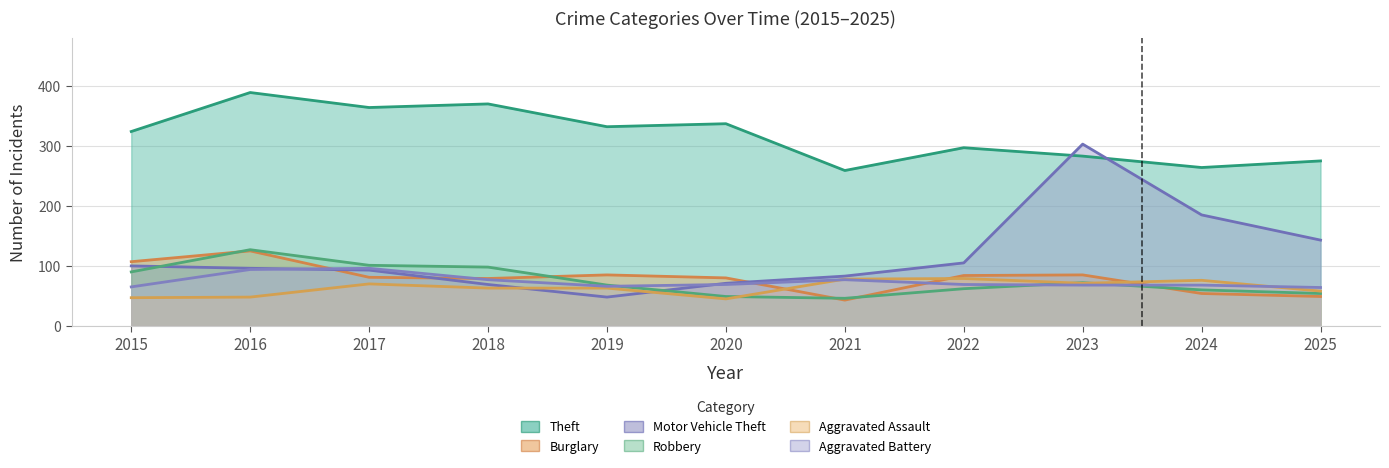

What is the average value of the Theft series?

318